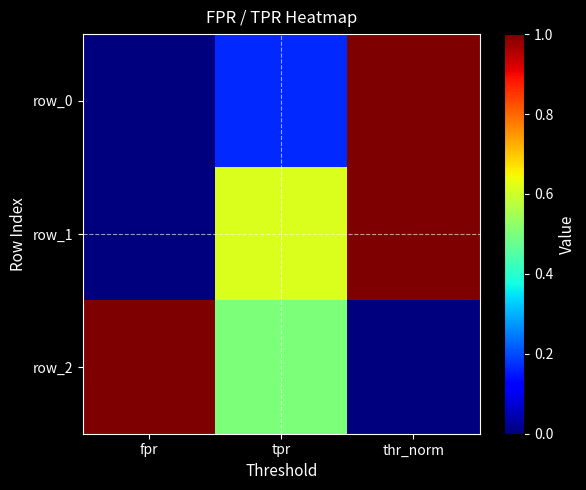

What is the average value of the row_2 series?

0.5